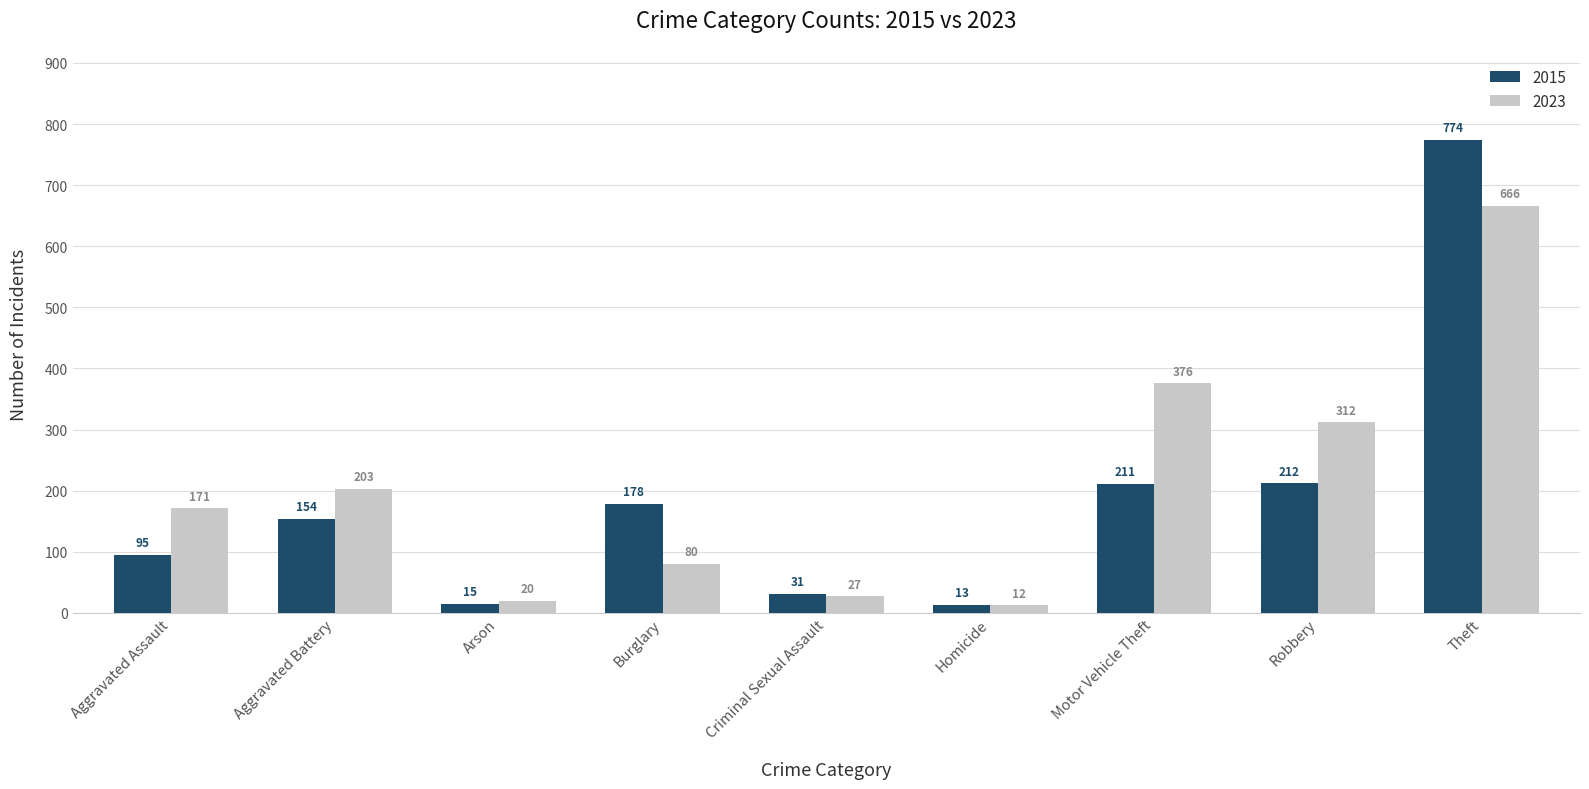

True or false: 2023 has a value of 43 at Burglary.

False